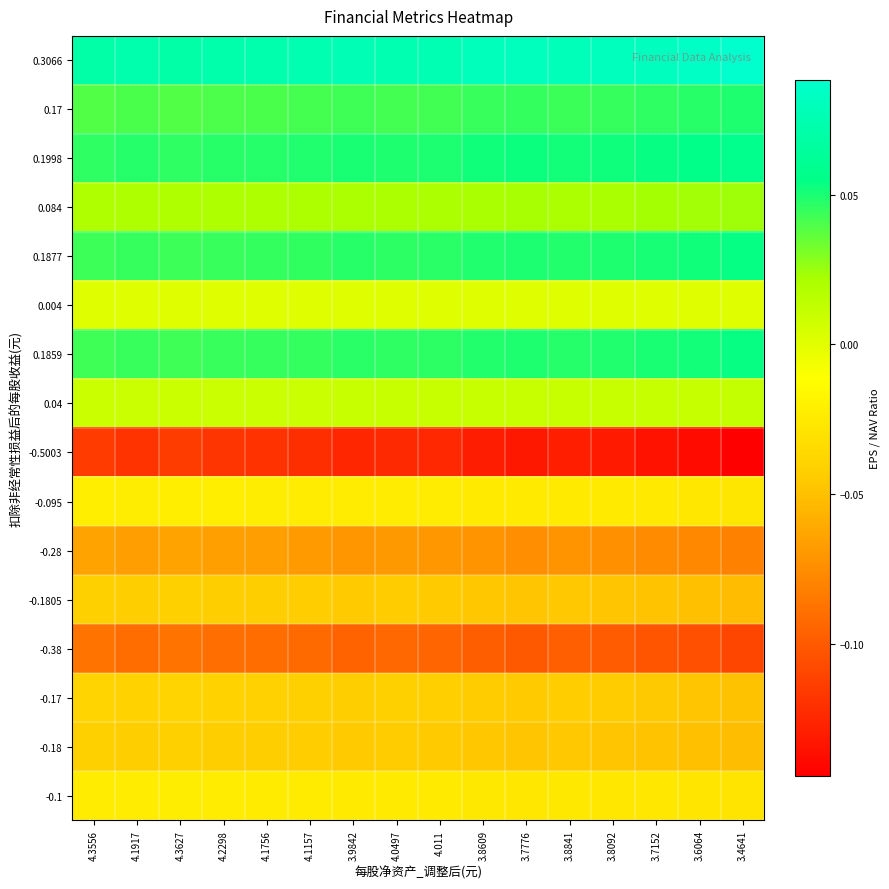

What is the total value across all series at 3.9842?

-0.2